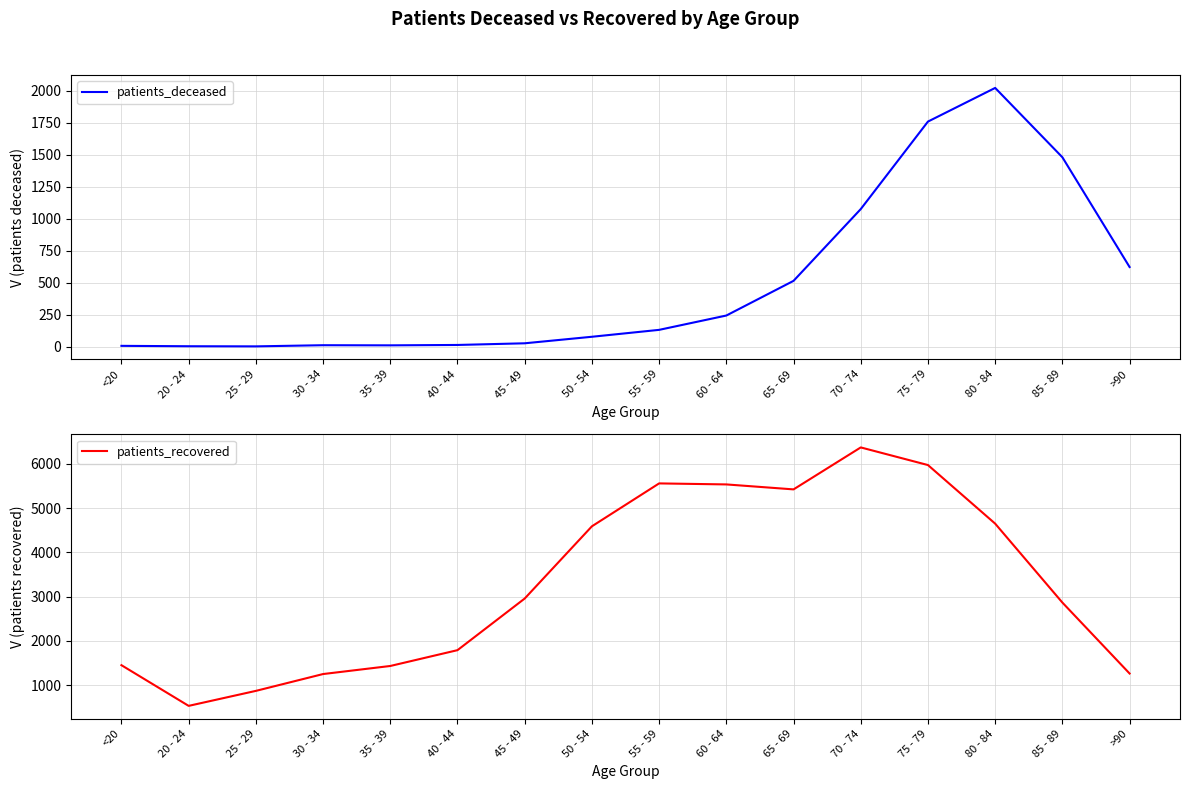

Reading right to left, extract all data points from this chart.

patients_deceased: >90=622	85 - 89=1480	80 - 84=2022	75 - 79=1759	70 - 74=1075	65 - 69=514	60 - 64=243	55 - 59=131	50 - 54=77	45 - 49=26	40 - 44=13	35 - 39=10	30 - 34=11	25 - 29=2	20 - 24=3	<20=6
patients_recovered: >90=1265	85 - 89=2866	80 - 84=4647	75 - 79=5969	70 - 74=6367	65 - 69=5420	60 - 64=5532	55 - 59=5555	50 - 54=4587	45 - 49=2957	40 - 44=1792	35 - 39=1435	30 - 34=1253	25 - 29=873	20 - 24=535	<20=1453